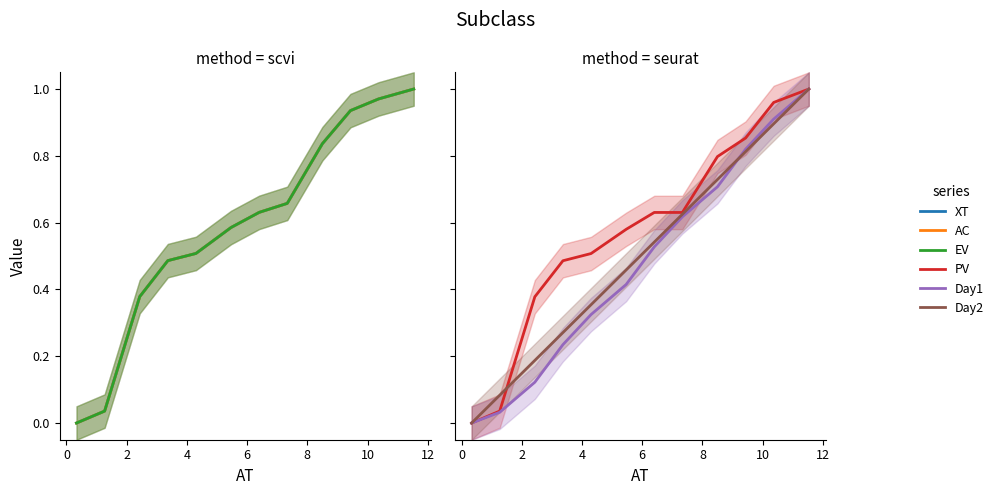

How many series are shown in this chart?

6